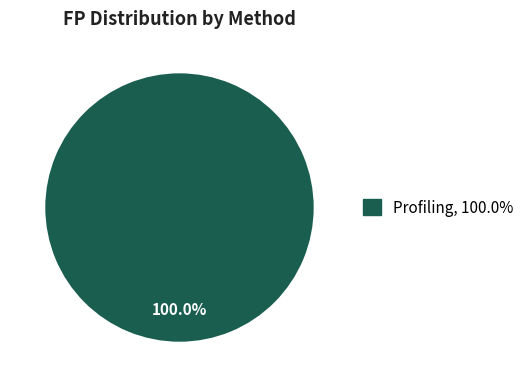

Is there any slice that represents more than half of the pie?

Yes